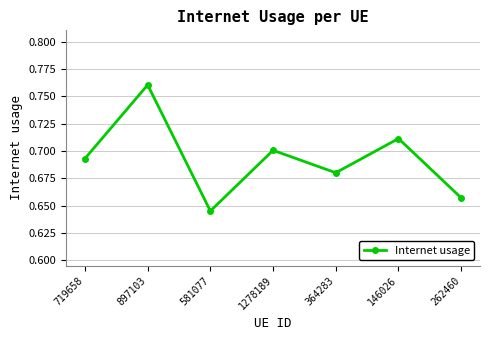

Does the chart display data point markers on the line(s)?

Yes